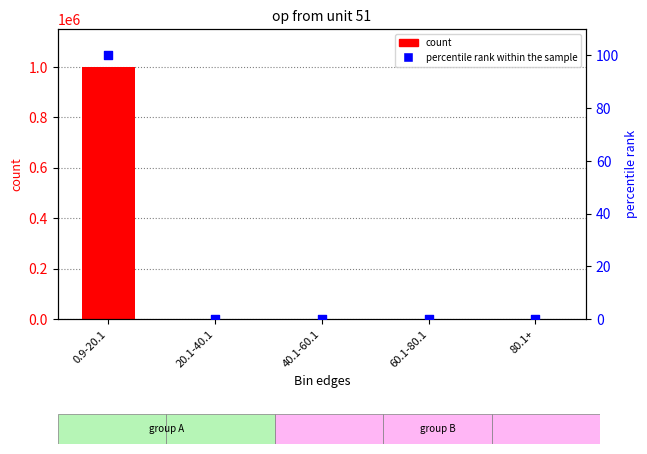

Is the value of percentile rank within the sample at 60.1-80.1 greater than the value of count at 0.9-20.1?

No